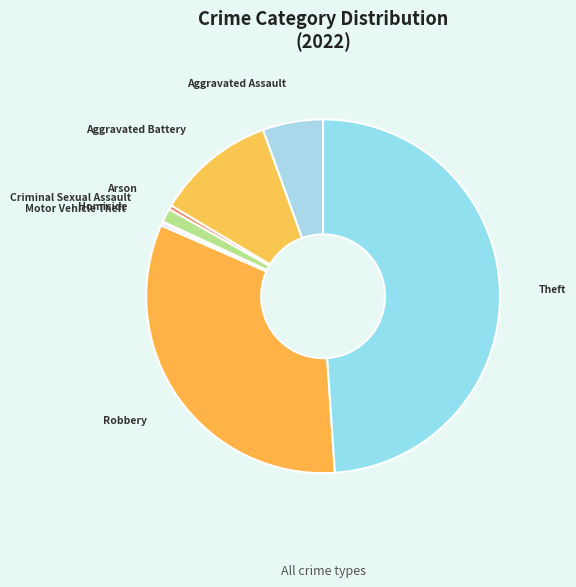

Is it true that Theft is 49% of the pie?

True